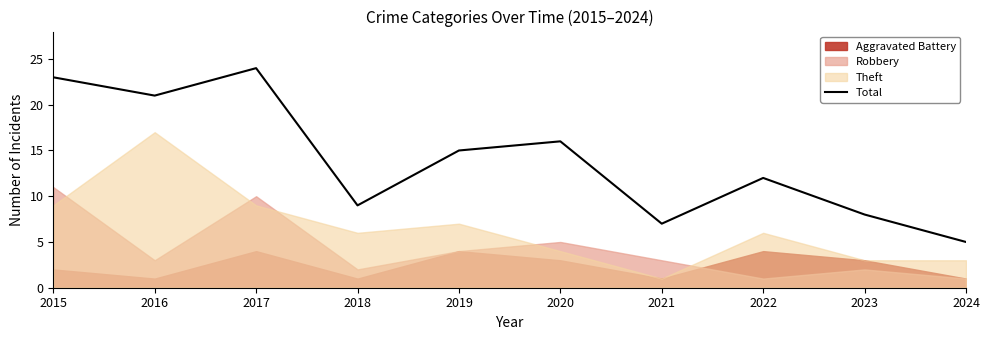

The chart shows a value of 3 at 2018. True or false?

False